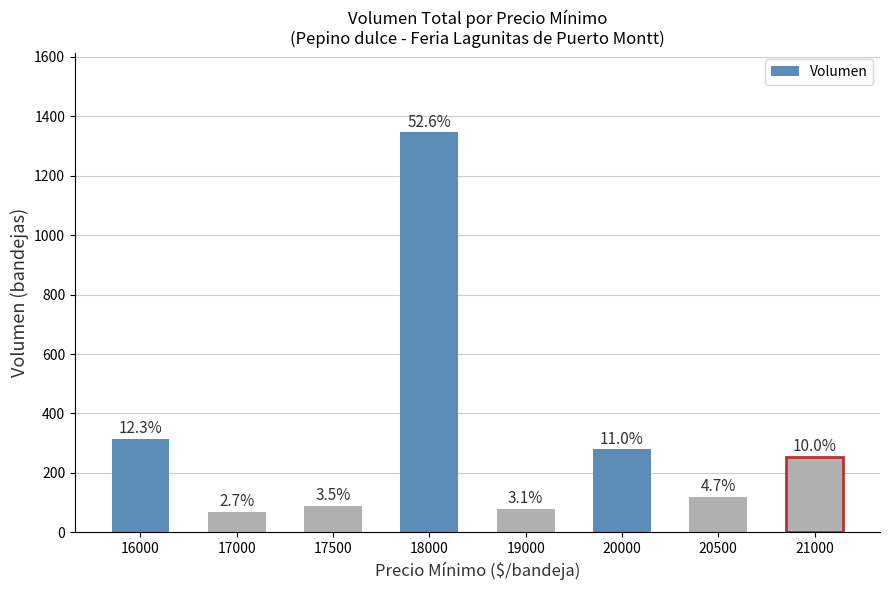

The chart shows a value of 167 at 20500. True or false?

False